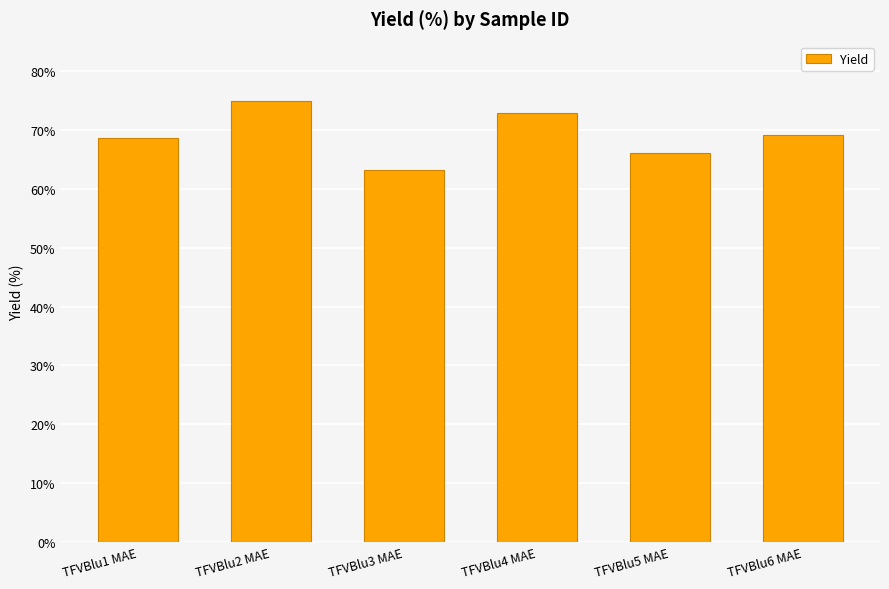

What is the minimum value shown in the chart?

63.2